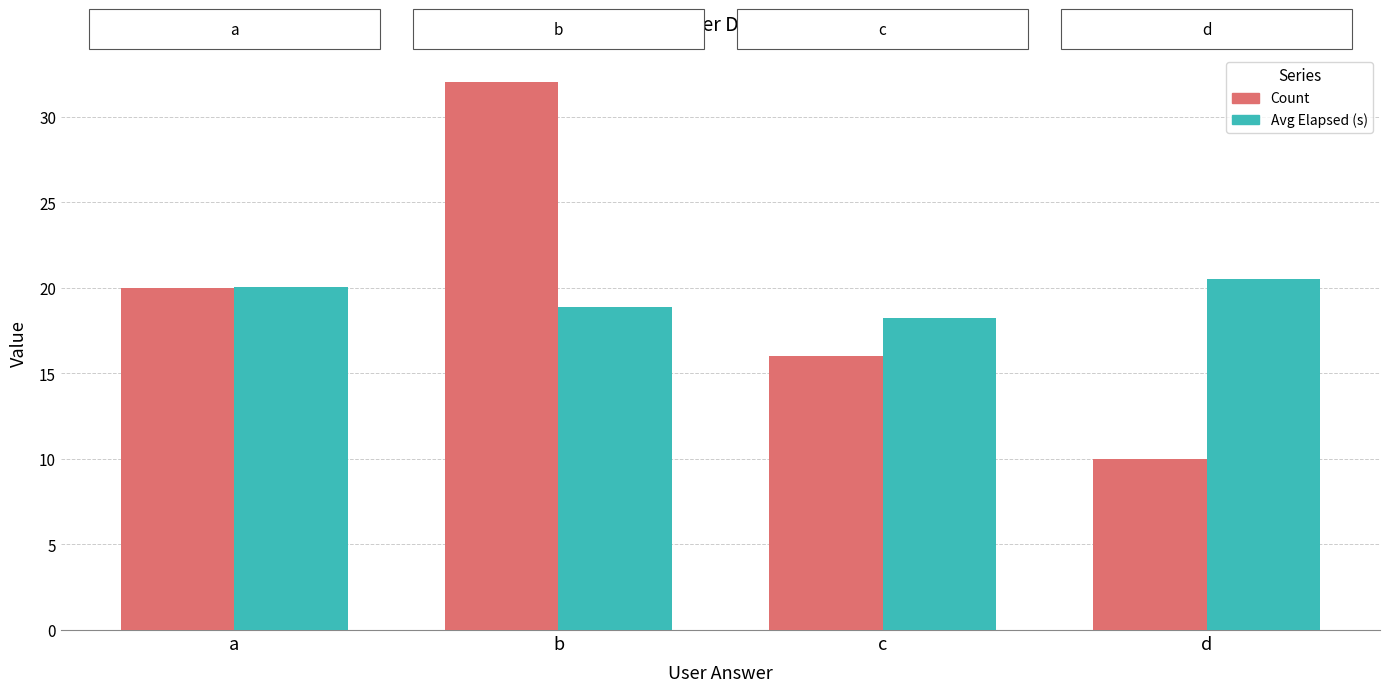

Which label corresponds to the smallest value in the chart?

d